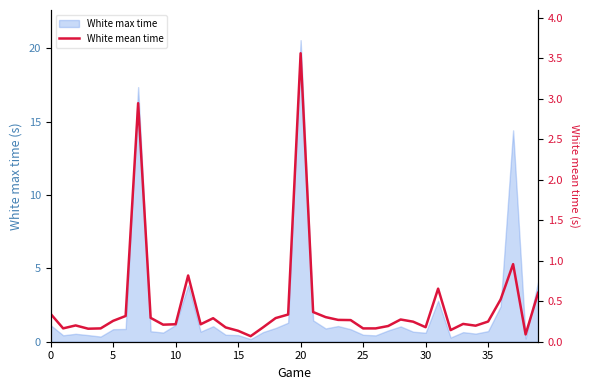

The chart shows a value of 0.1 at 18. True or false?

False